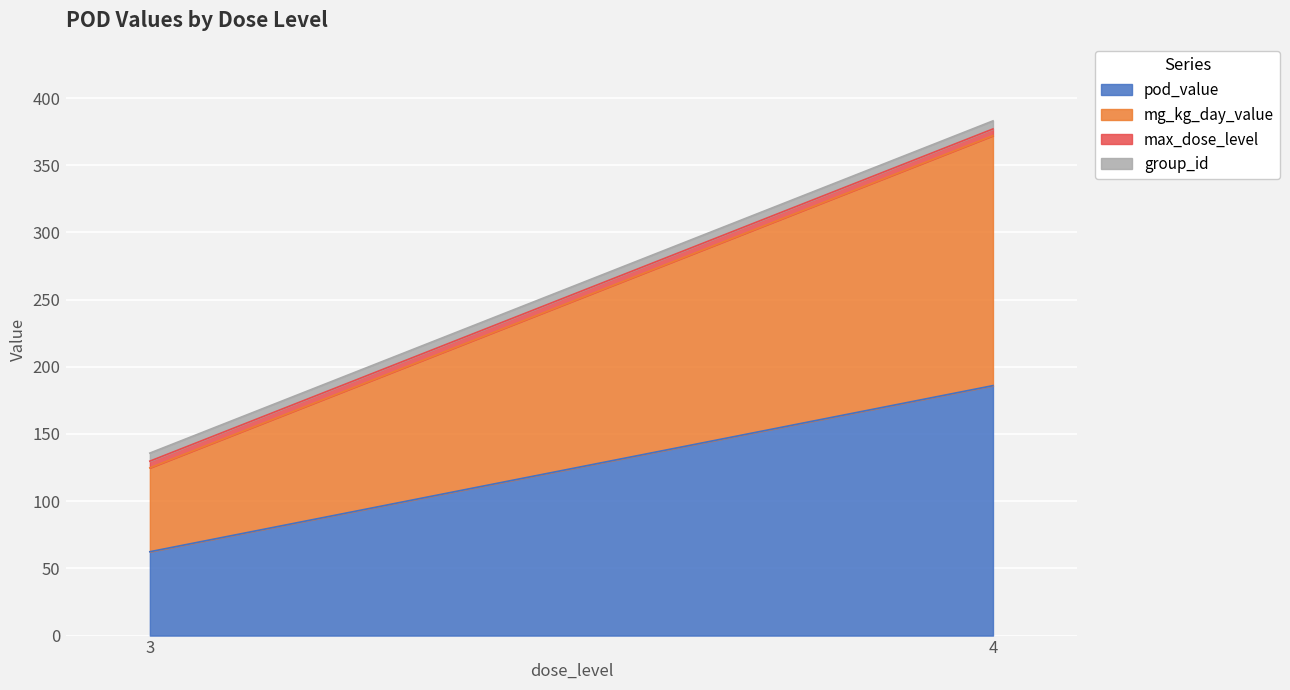

True or false: group_id has a value of 6.0 at 4.

True